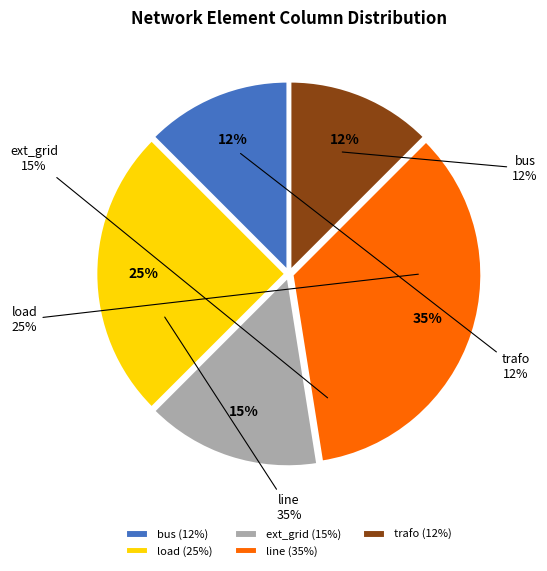

What percentage is the load slice, to the nearest percent?

25%